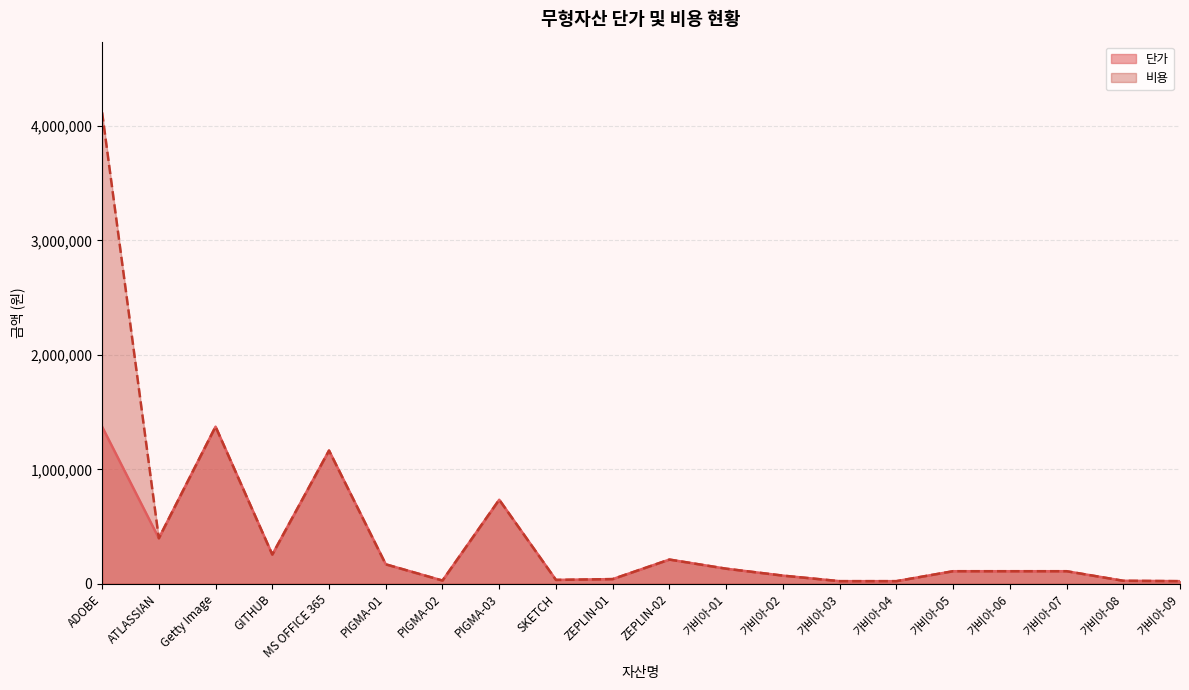

True or false: 비용 has more than 1 interior local peaks.

True